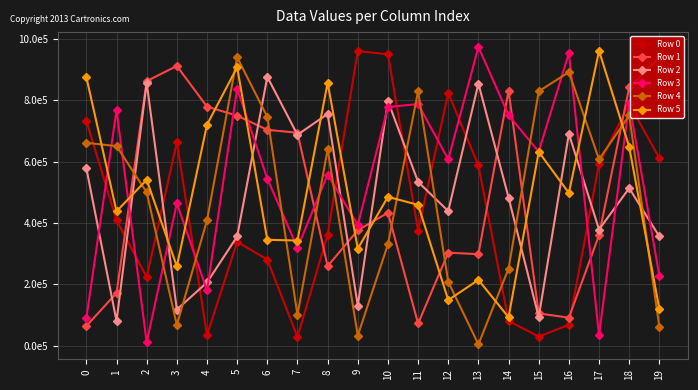

What are all the series names shown in the legend?

Row 0, Row 1, Row 2, Row 3, Row 4, Row 5